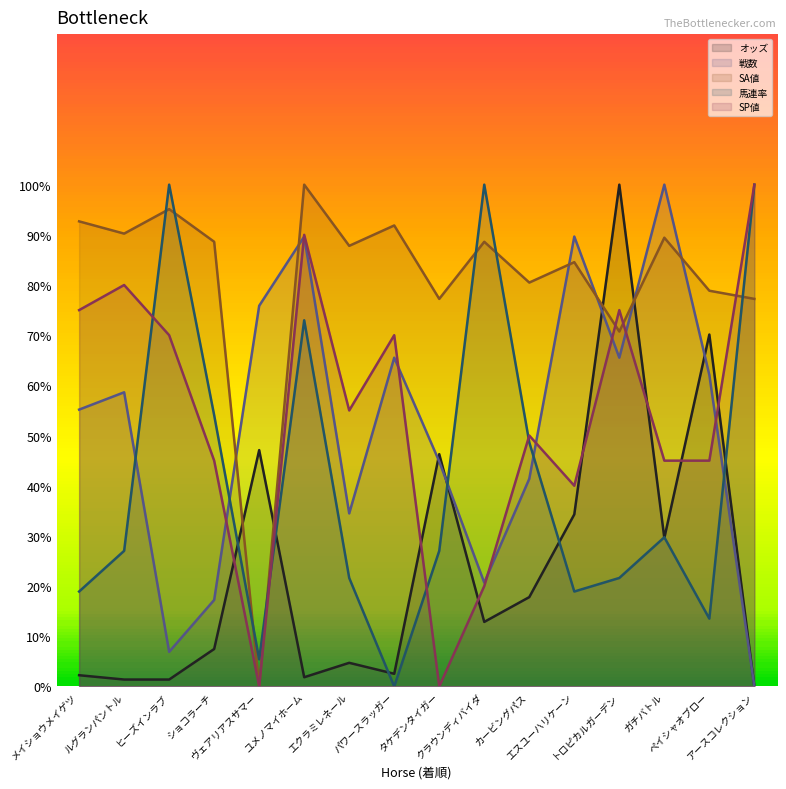

Is it true that 馬連率 equals 18.9 at エスユーハリケーン?

True